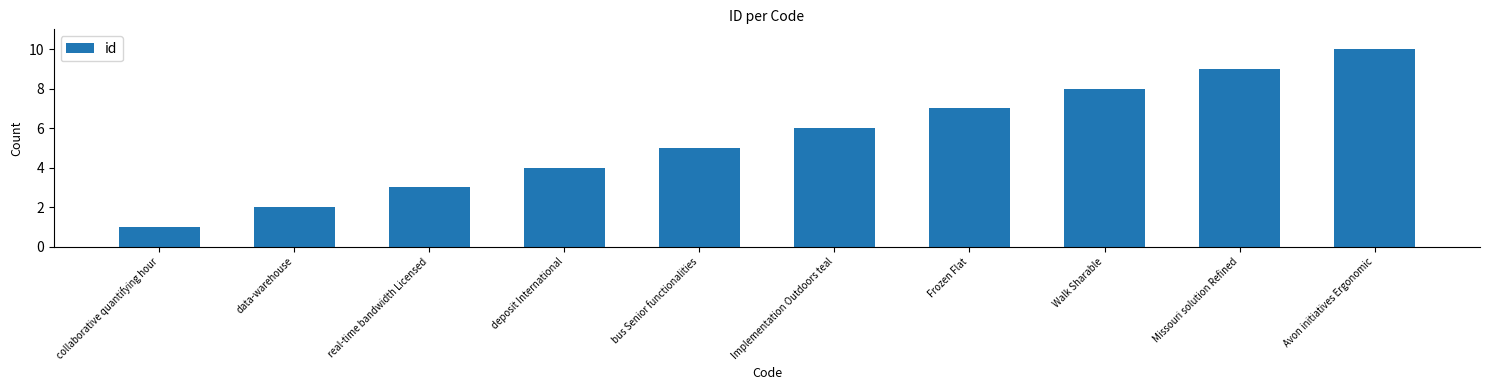

Approximately how many times larger is the value at Implementation Outdoors teal compared to collaborative quantifying hour?

6.0